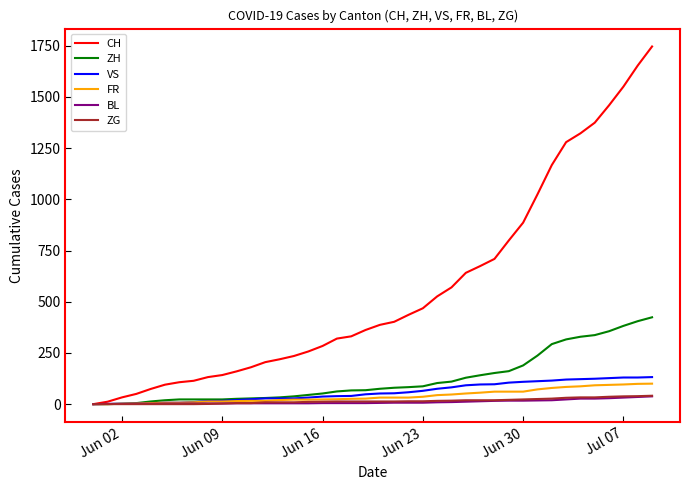

Which series has the largest total across all categories?

CH